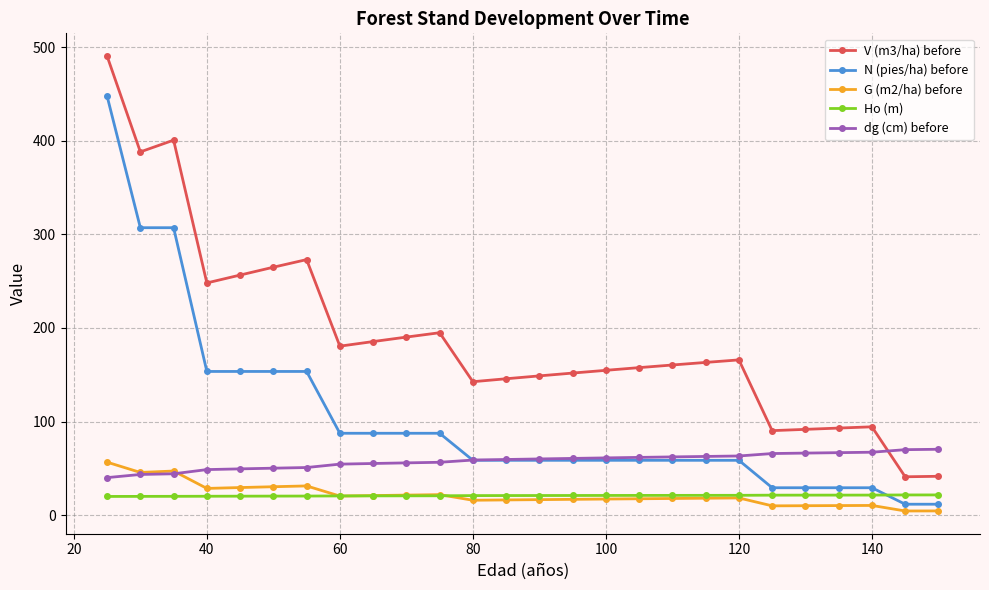

True or false: N (pies/ha) before and V (m3/ha) before cross at least once.

False